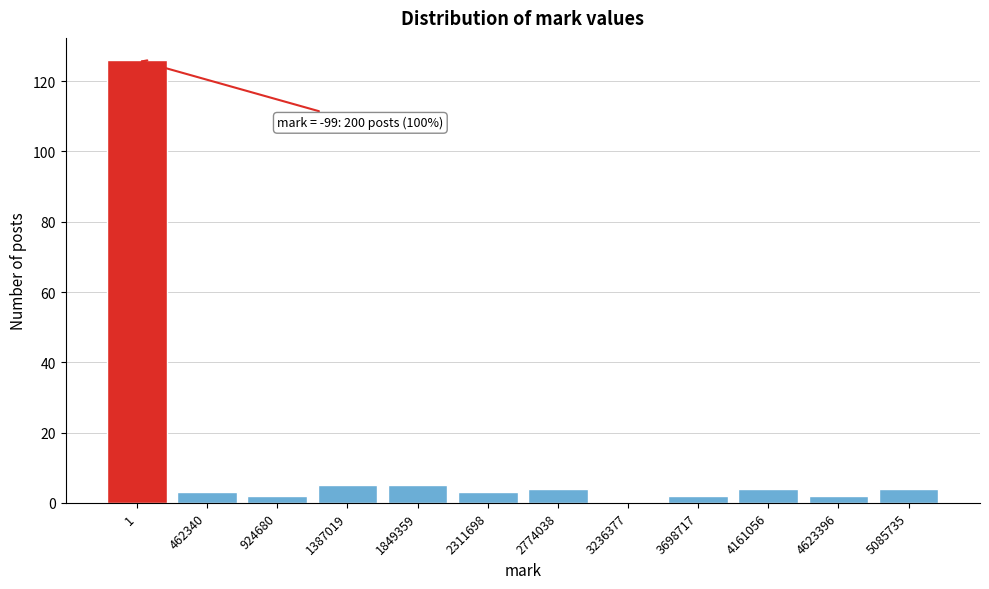

Reading right to left, what are all the values shown in this chart?

5085735=4	4623396=2	4161056=4	3698717=2	3236377=0	2774038=4	2311698=3	1849359=5	1387019=5	924680=2	462340=3	1=126